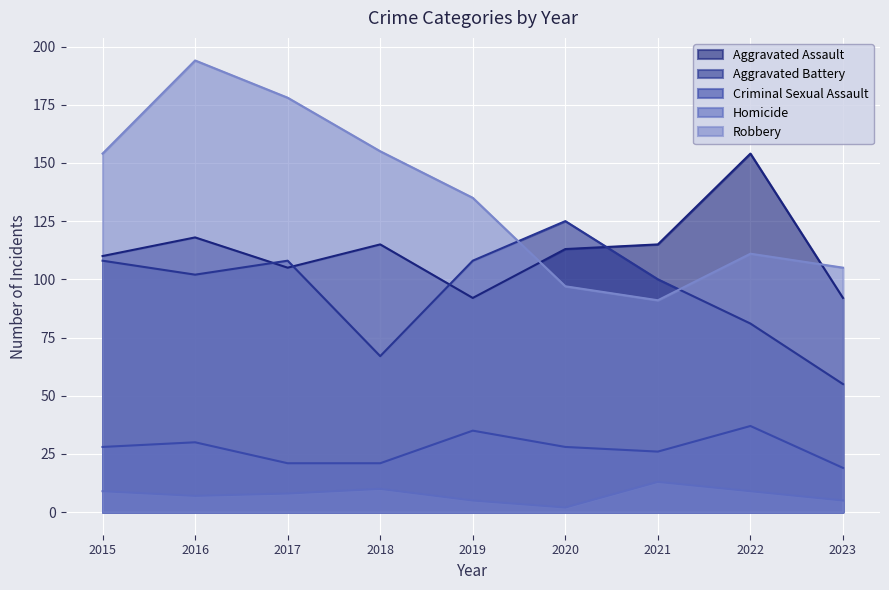

Between 2015 and 2020, which series saw the biggest shift?

Robbery